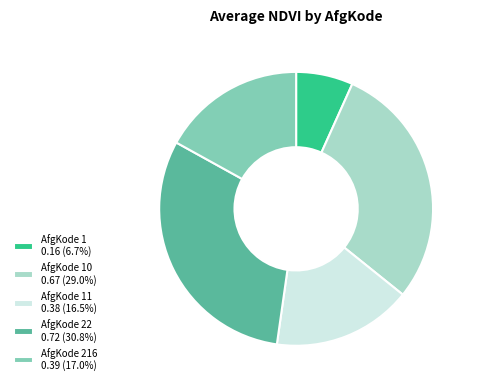

Is there a majority slice in this chart?

No